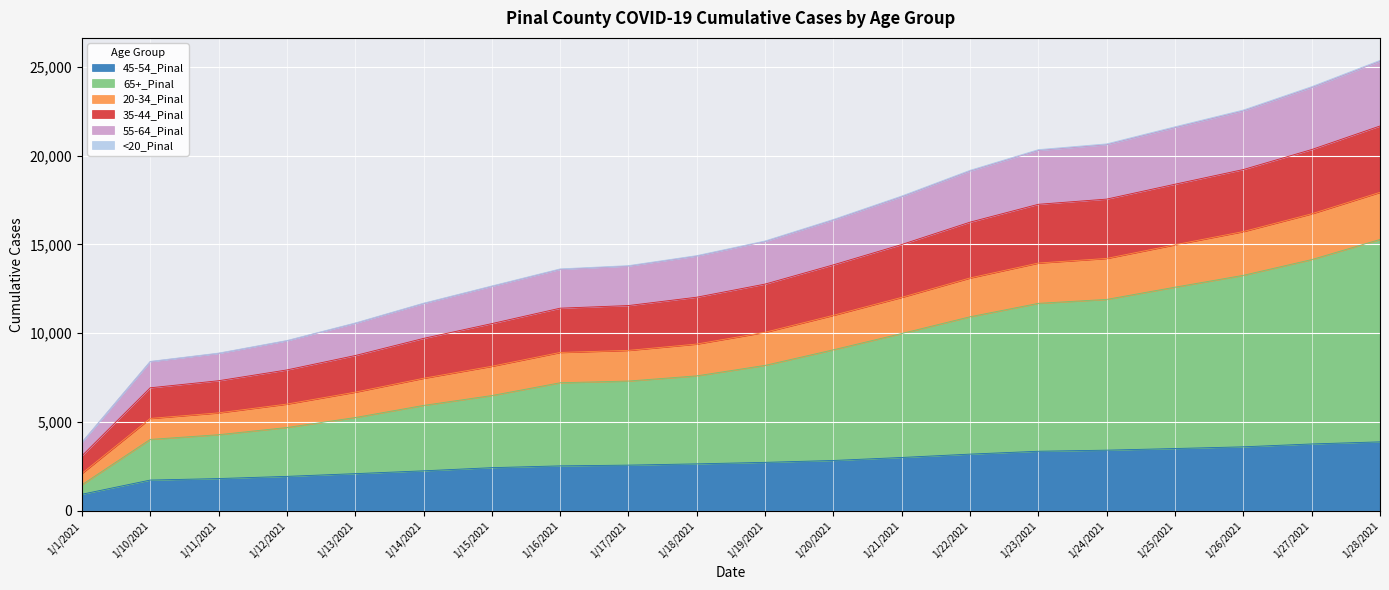

Where does the 45-54_Pinal series first go above 2735?

1/20/2021